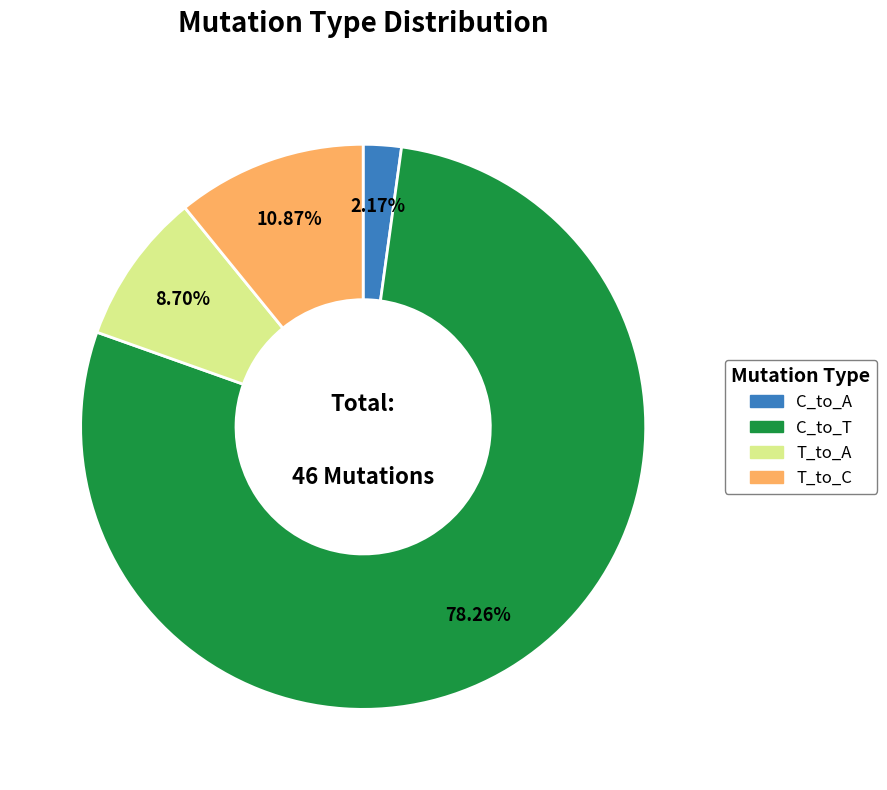

To the nearest percent, what is the difference between the largest and smallest slice percentages?

76%